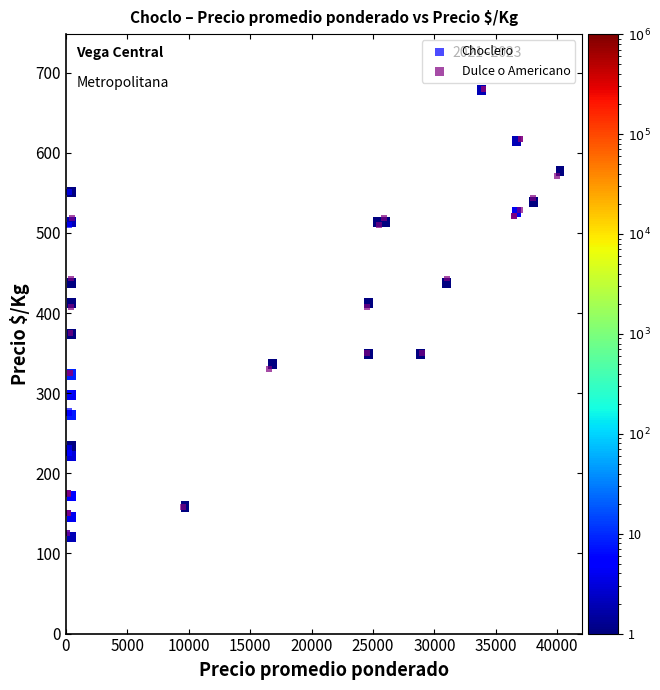

Which series has the largest Y range (max minus min)?

Dulce o Americano